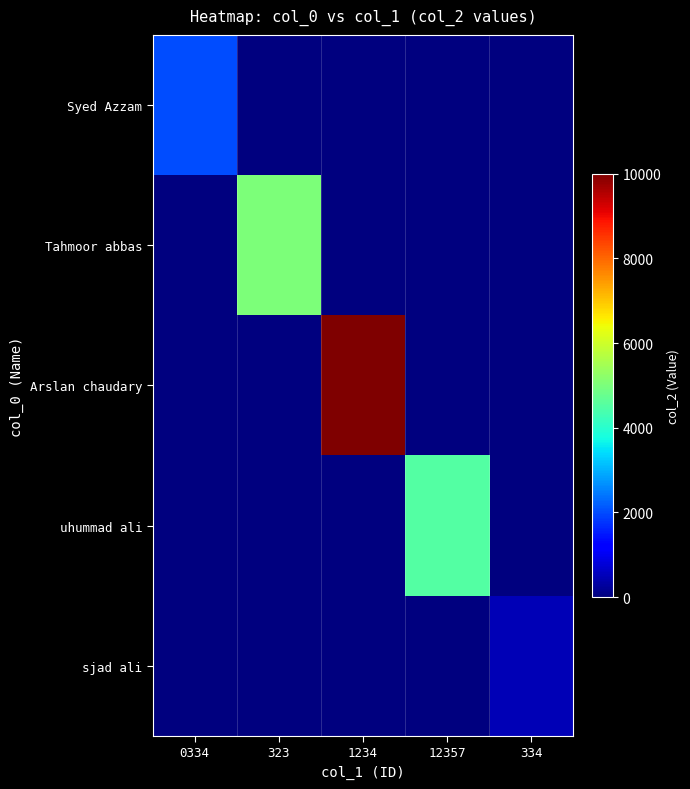

Rank the series at 323 from highest to lowest value.

Tahmoor abbas, Syed Azzam, Arslan chaudary, uhummad ali, sjad ali